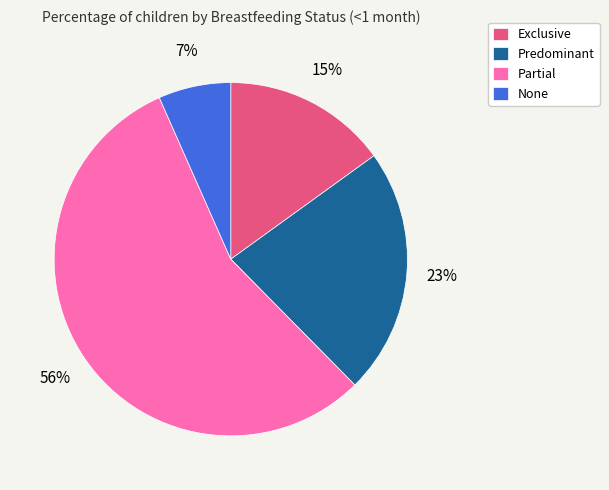

Is it true that Predominant is 12% of the pie?

False